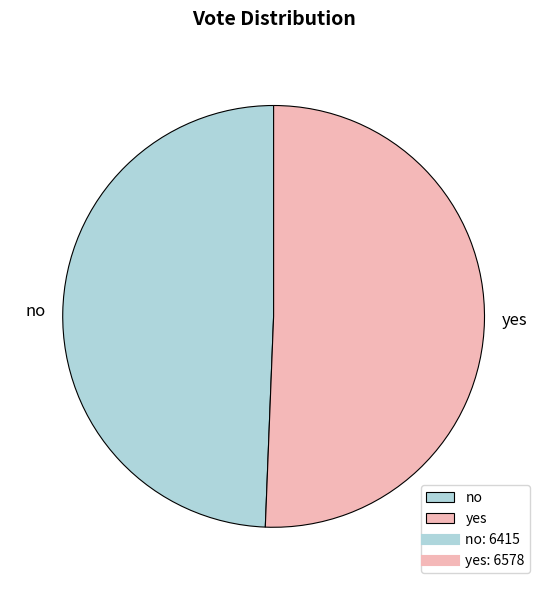

Which has a higher value, yes or no?

yes